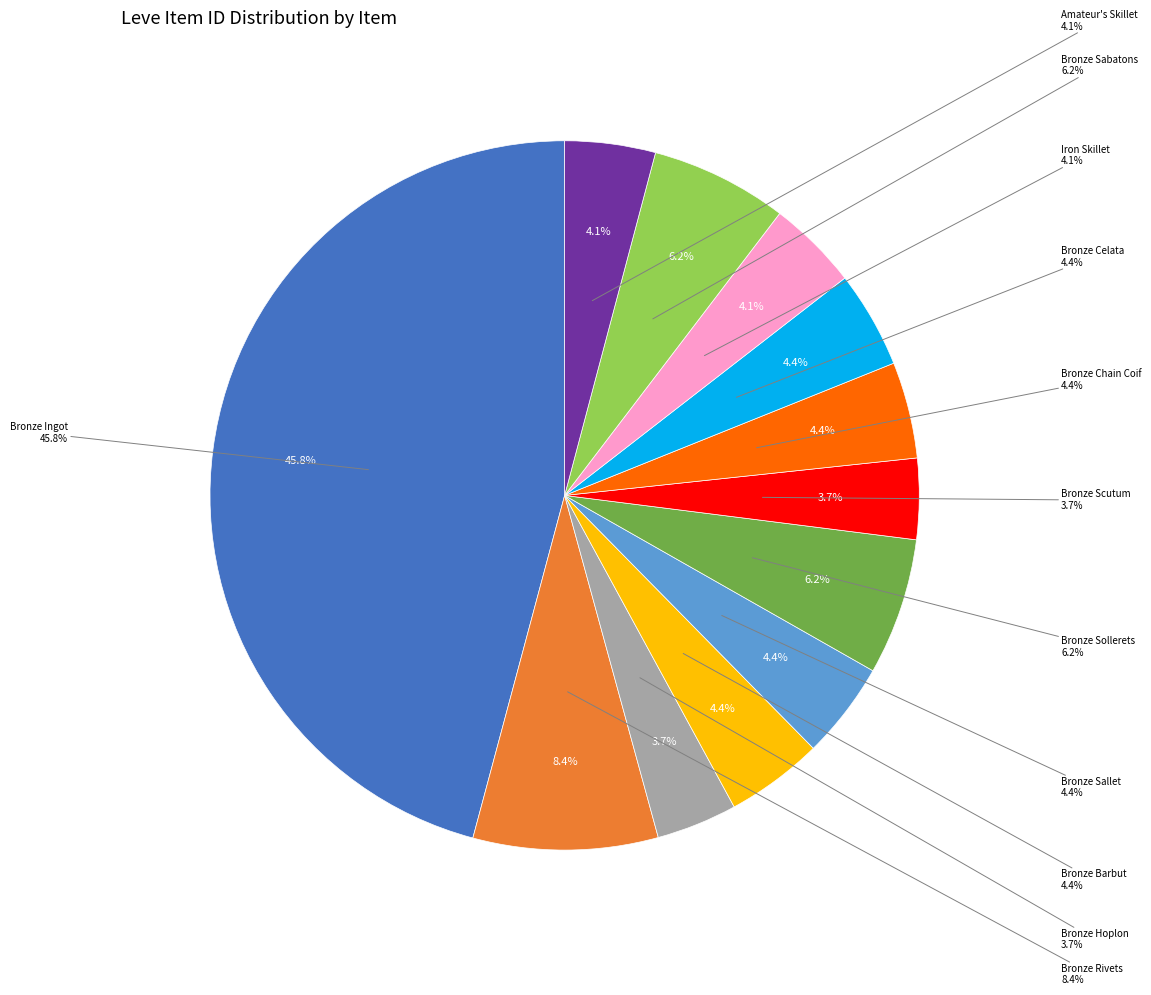

Approximately how many times larger is the value at Iron Skillet compared to Bronze Hoplon?

1.1